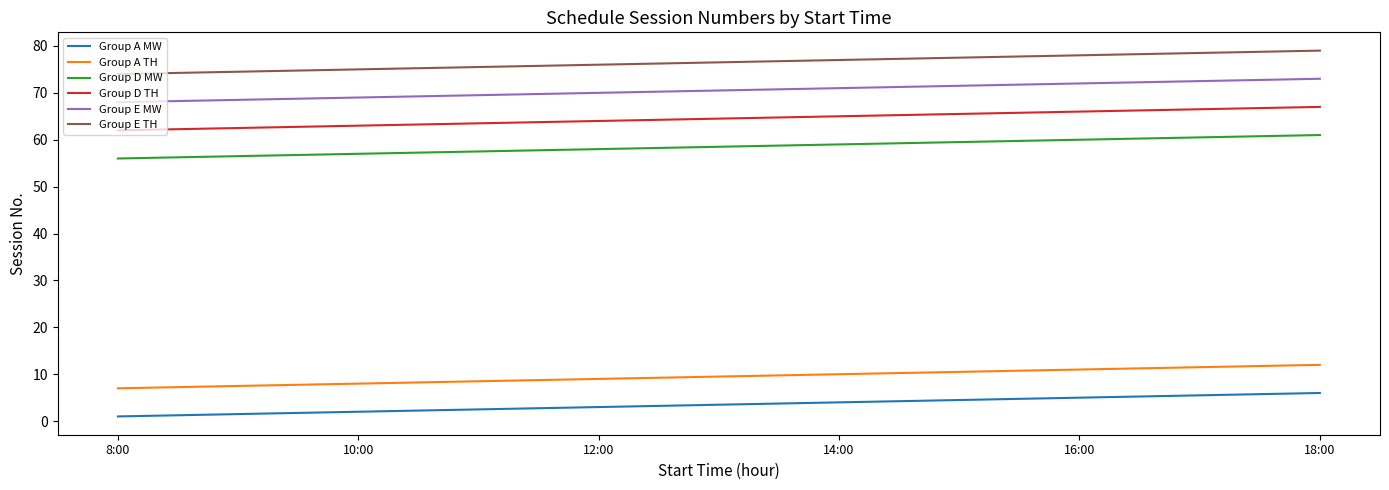

True or false: Group E TH has more than 2 interior local peaks.

False